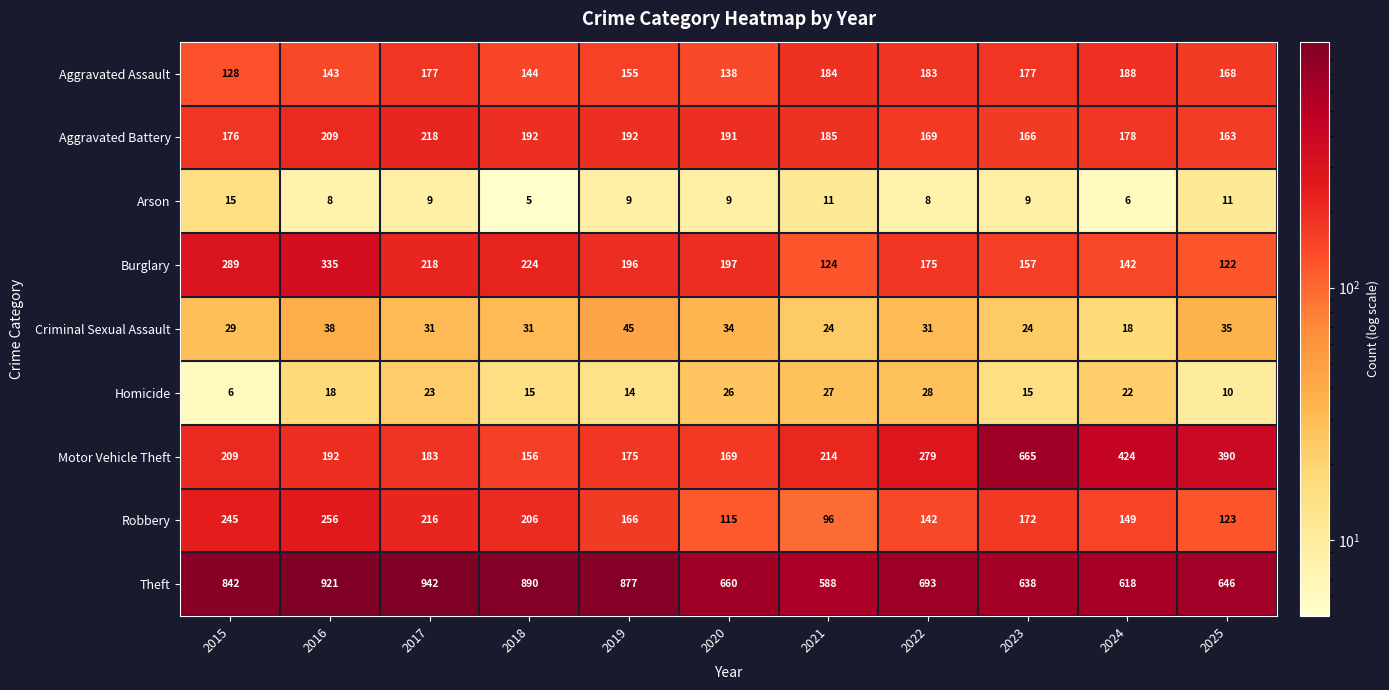

What is the difference between the maximum and minimum values in the Homicide series?

22